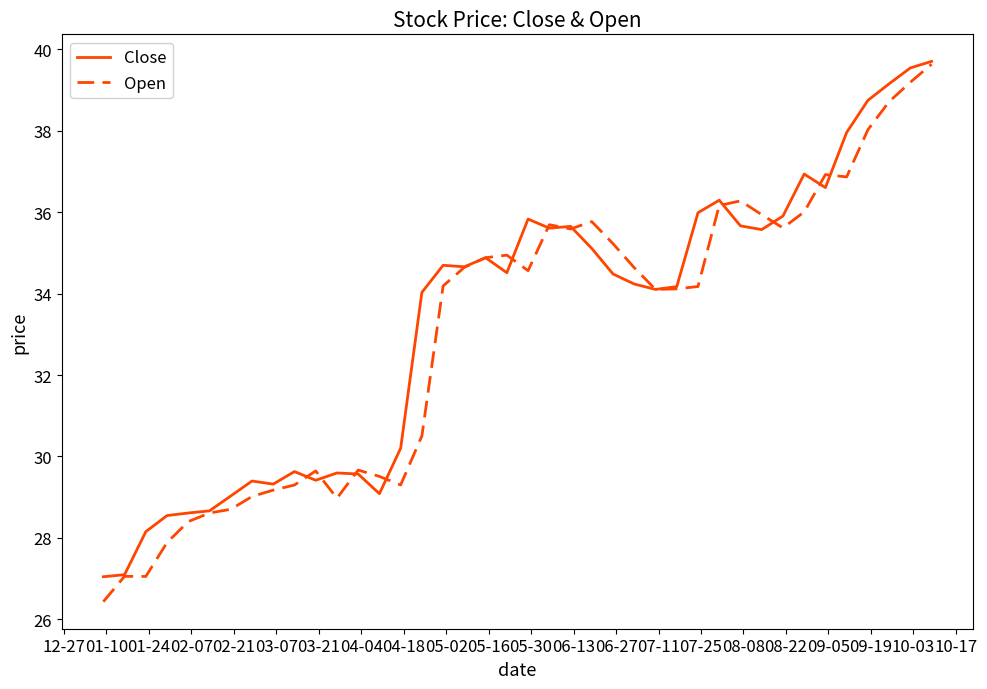

What is the highest value of the Open series?

39.6